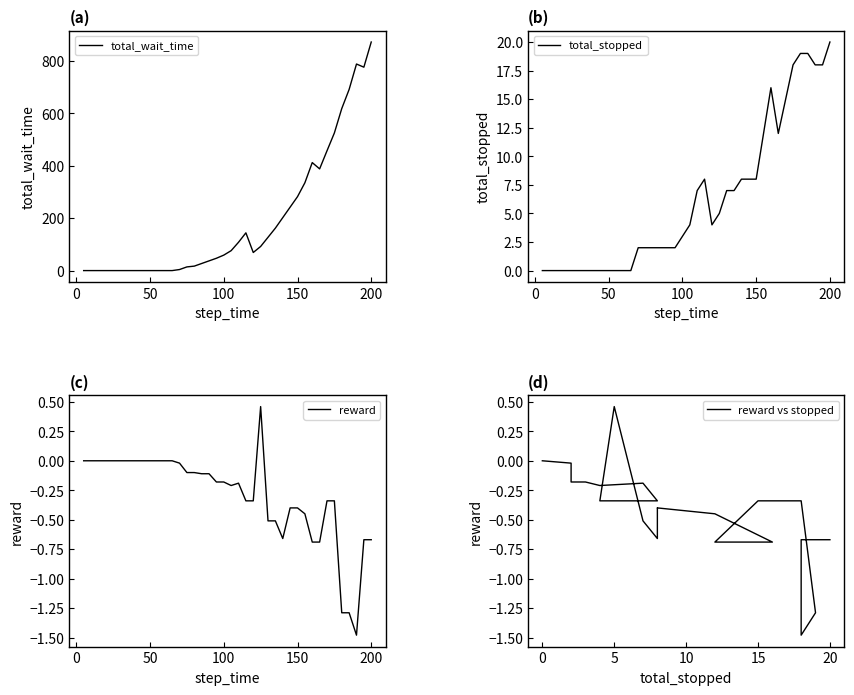

True or false: total_stopped and reward intersect in this chart.

False